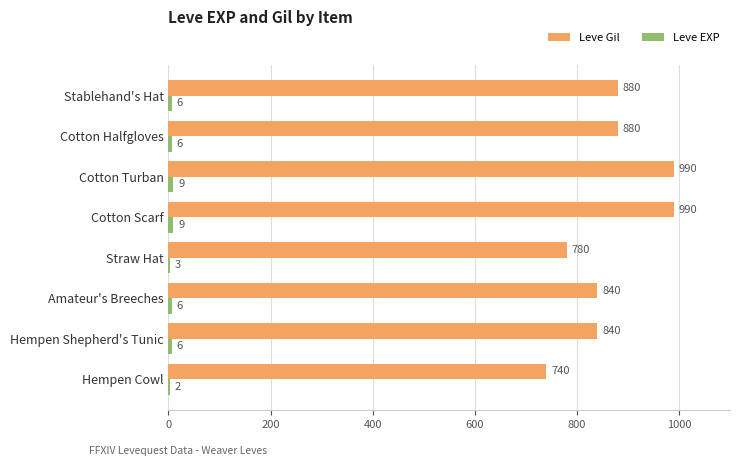

How many distinct data groups are displayed?

2